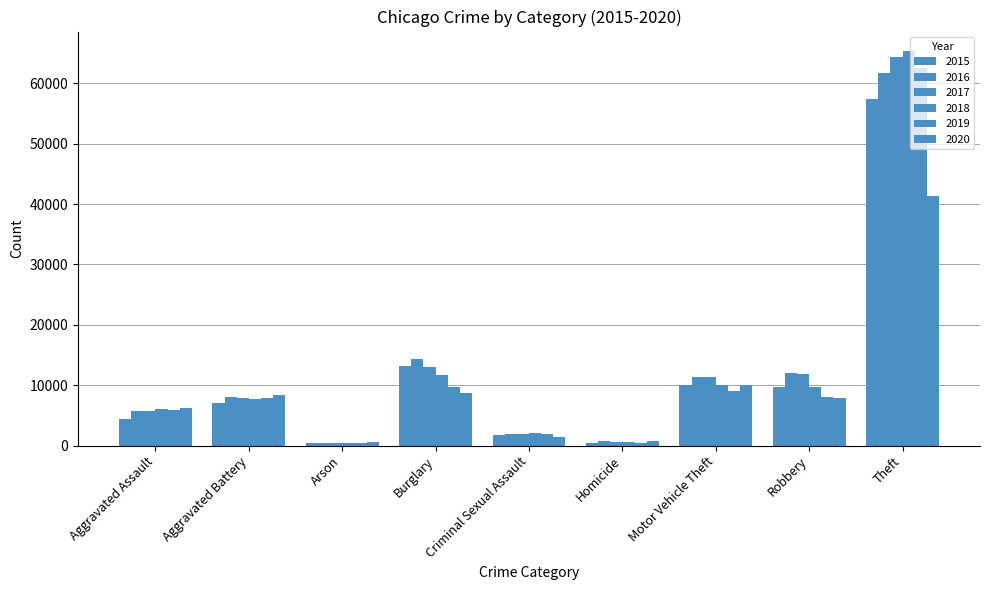

Which series has the largest range (max minus min)?

2018